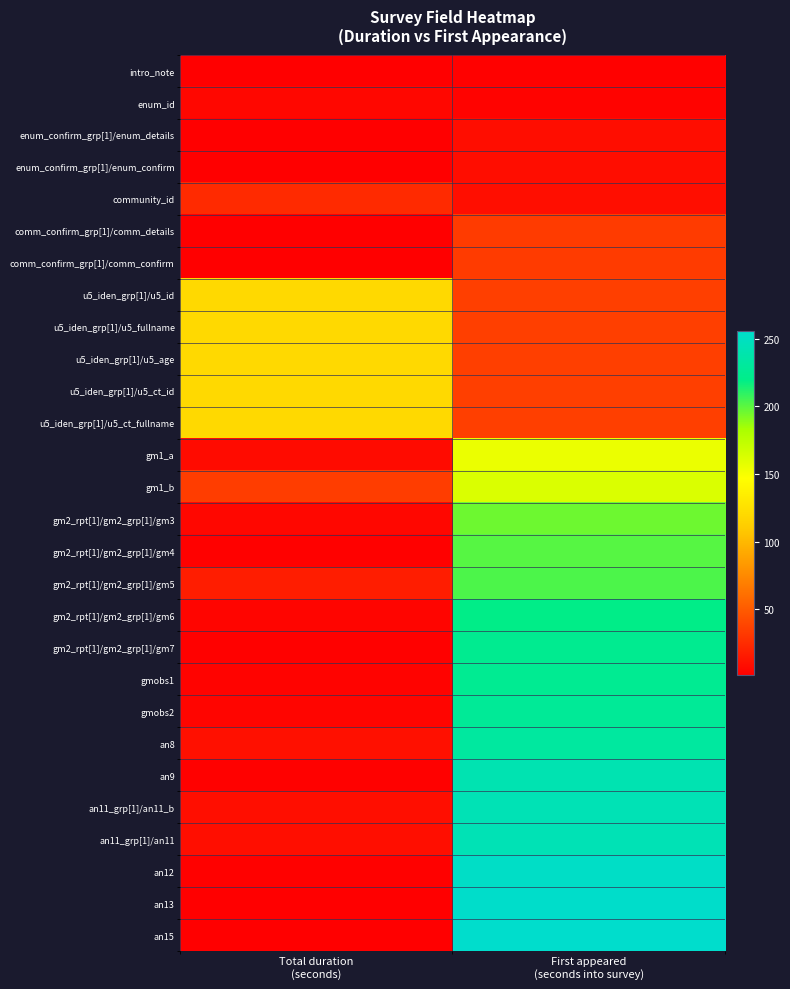

Between Total duration
(seconds) and First appeared
(seconds into survey), which is larger?

First appeared
(seconds into survey)